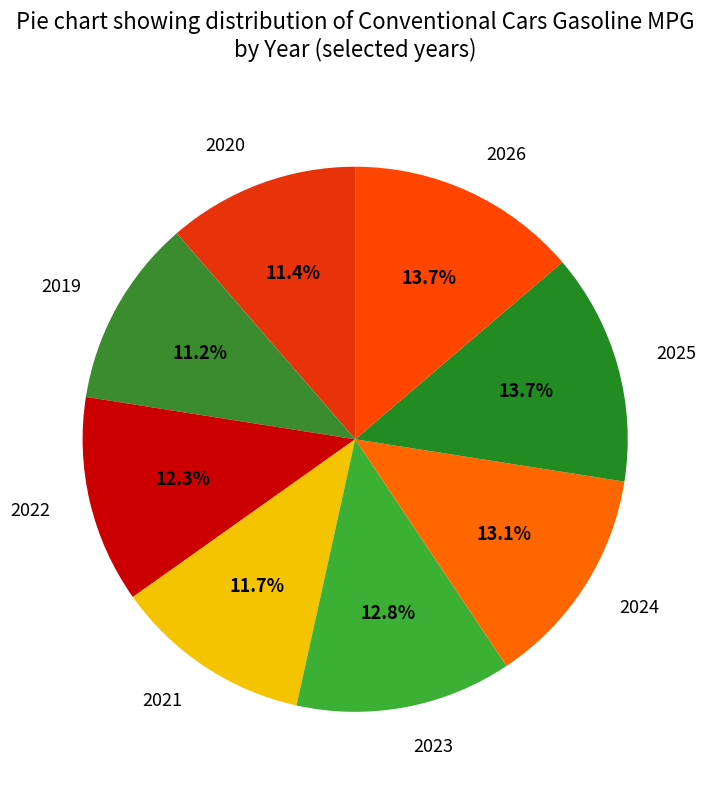

Is the sum of 2023 and 2019 greater than half?

No